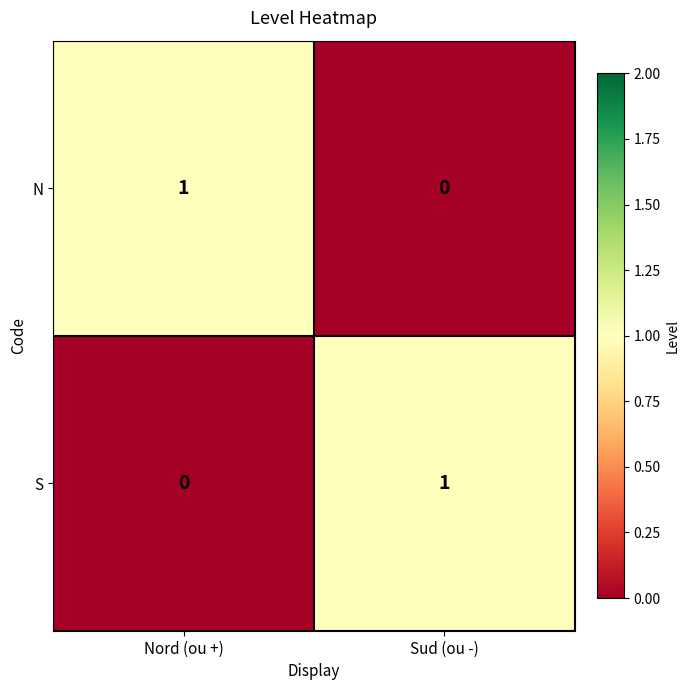

Which category has the lowest value in the N series?

Sud (ou -)